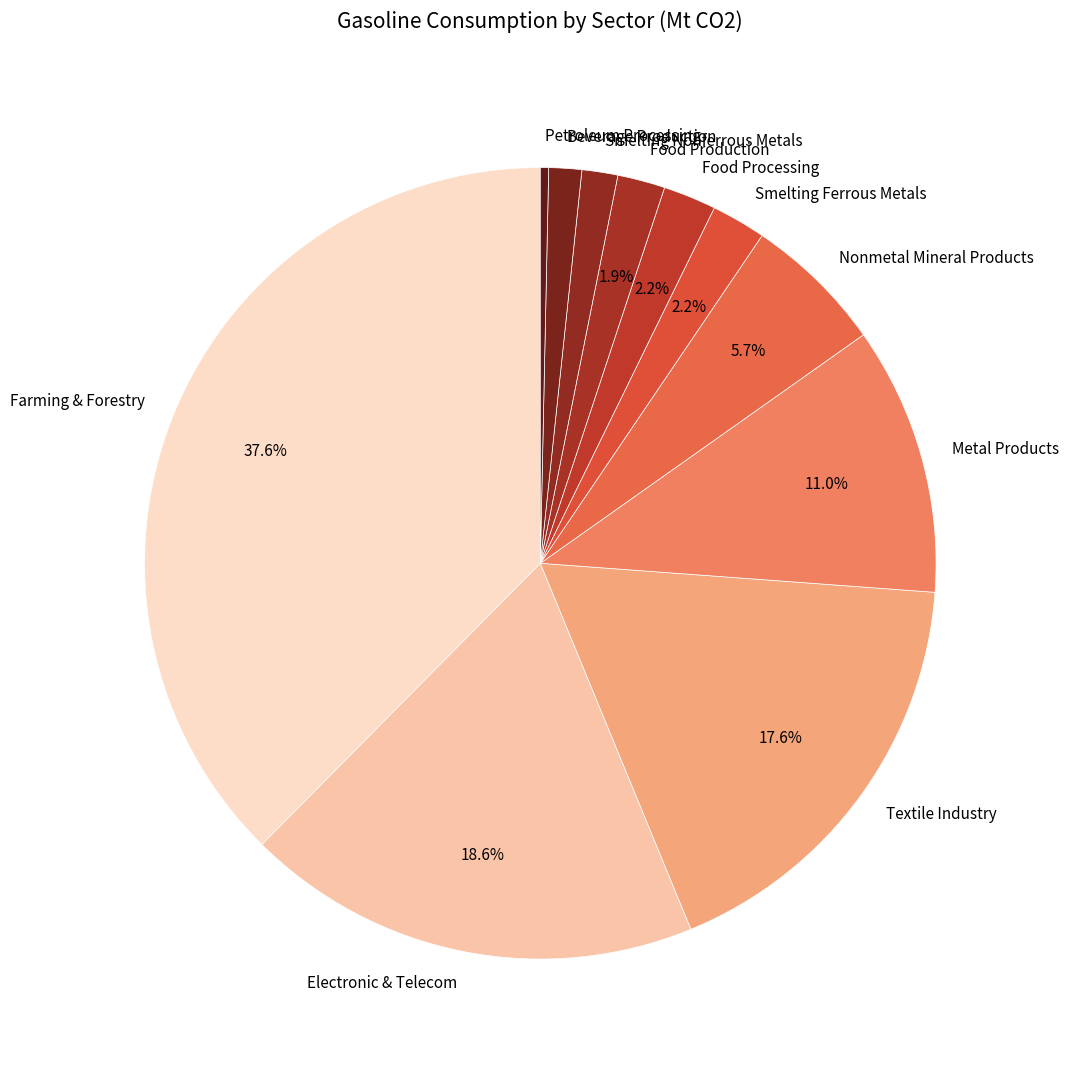

Between Textile Industry and Food Processing, which is larger?

Textile Industry